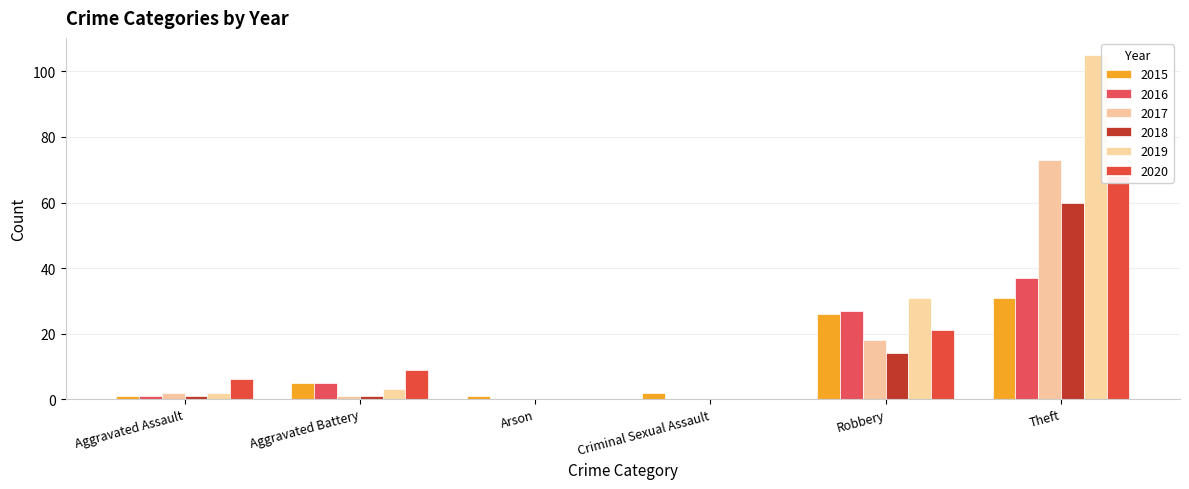

Reading left to right, transcribe all the data shown in this chart.

2015: Aggravated Assault=1	Aggravated Battery=5	Arson=1	Criminal Sexual Assault=2	Robbery=26	Theft=31
2016: Aggravated Assault=1	Aggravated Battery=5	Arson=0	Criminal Sexual Assault=0	Robbery=27	Theft=37
2017: Aggravated Assault=2	Aggravated Battery=1	Arson=0	Criminal Sexual Assault=0	Robbery=18	Theft=73
2018: Aggravated Assault=1	Aggravated Battery=1	Arson=0	Criminal Sexual Assault=0	Robbery=14	Theft=60
2019: Aggravated Assault=2	Aggravated Battery=3	Arson=0	Criminal Sexual Assault=0	Robbery=31	Theft=105
2020: Aggravated Assault=6	Aggravated Battery=9	Arson=0	Criminal Sexual Assault=0	Robbery=21	Theft=68